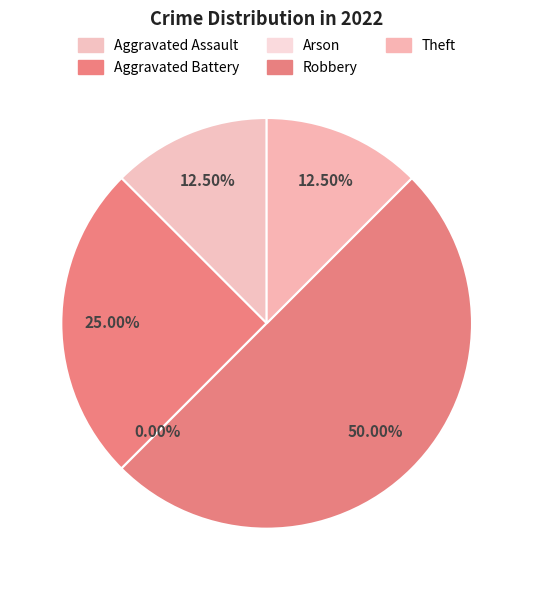

Is there any slice that represents more than half of the pie?

No